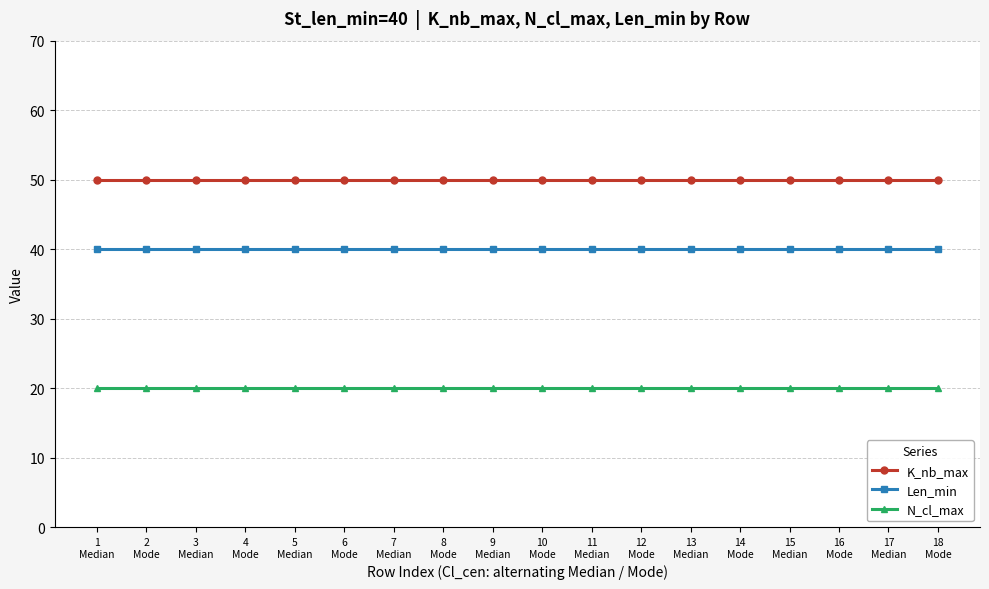

What is the maximum value for N_cl_max?

20